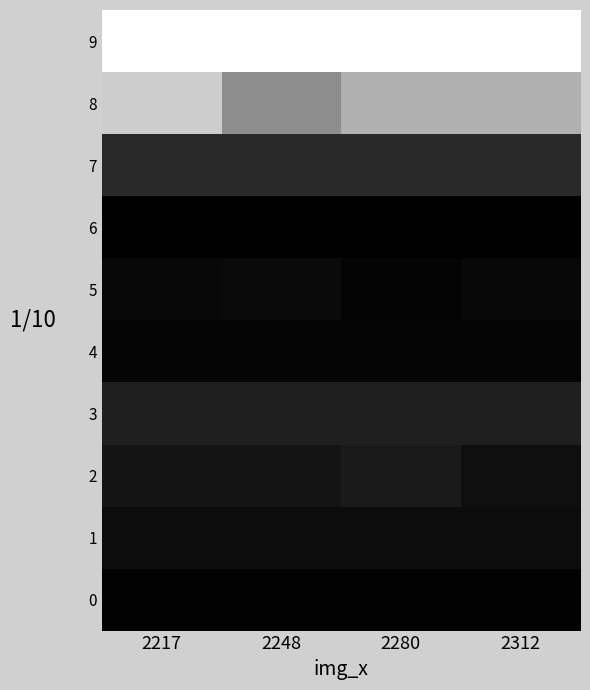

At which category does the chart reach its peak across all series?

2217